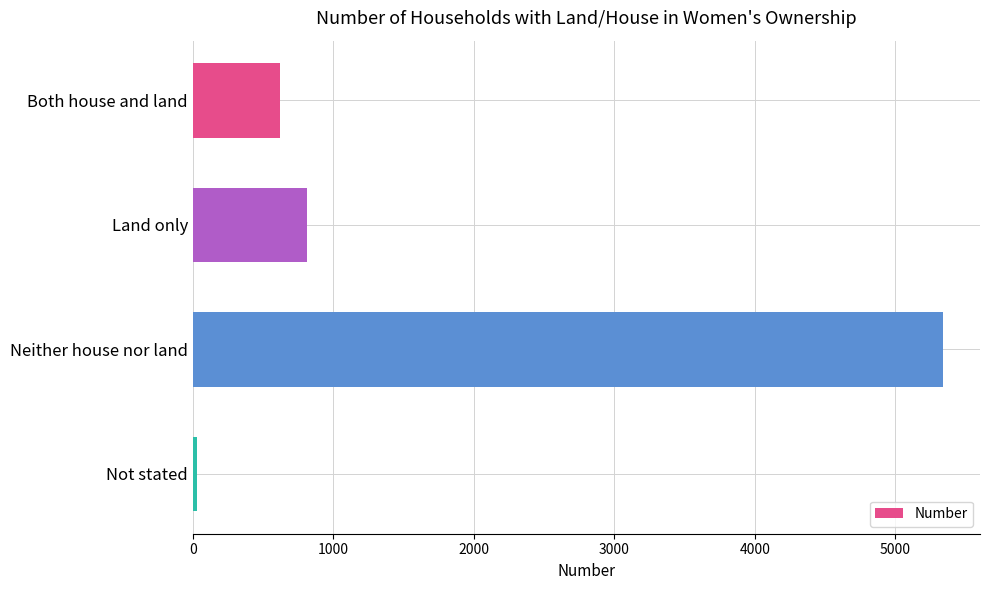

List the labels in order of value, smallest first.

Not stated, Both house and land, Land only, Neither house nor land